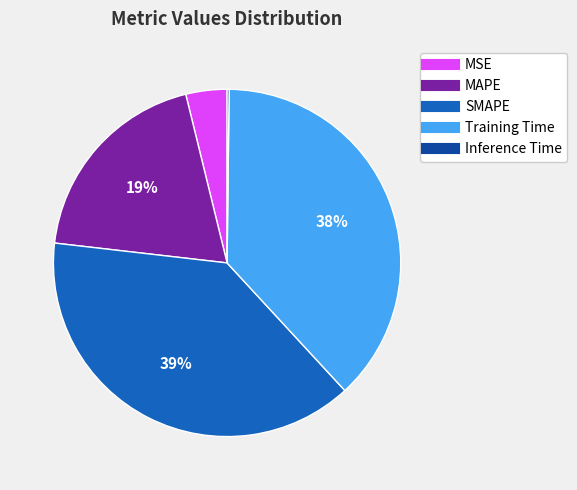

What percentage is the MSE slice, to the nearest percent?

4%